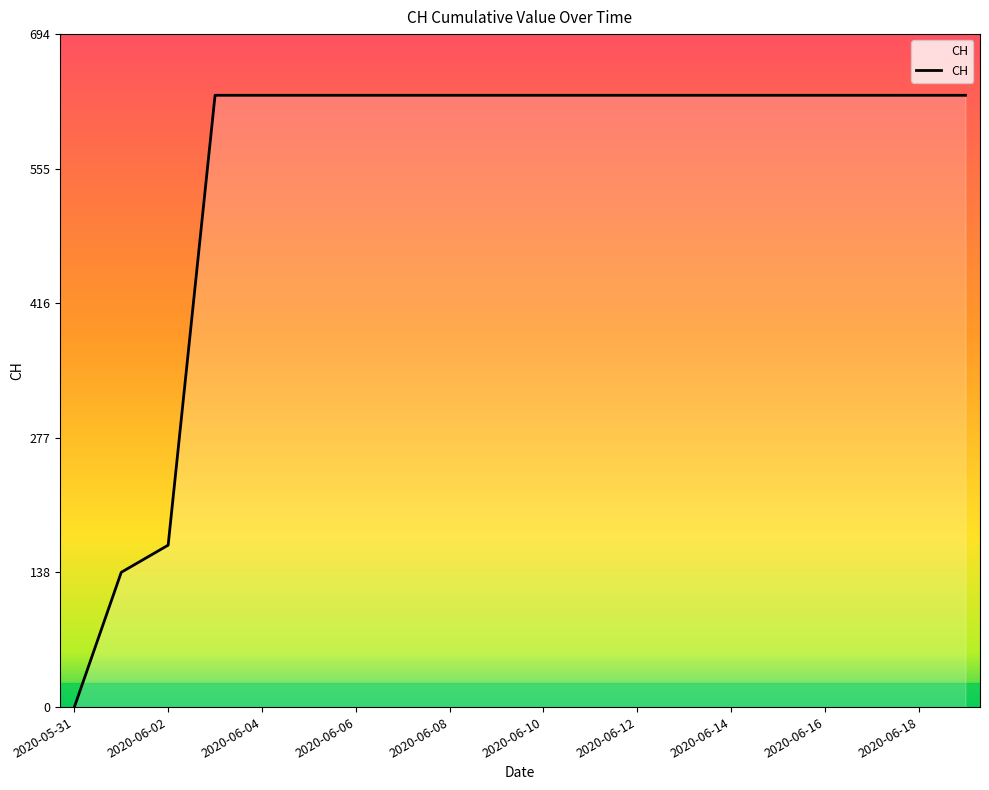

How many values are above zero?

19